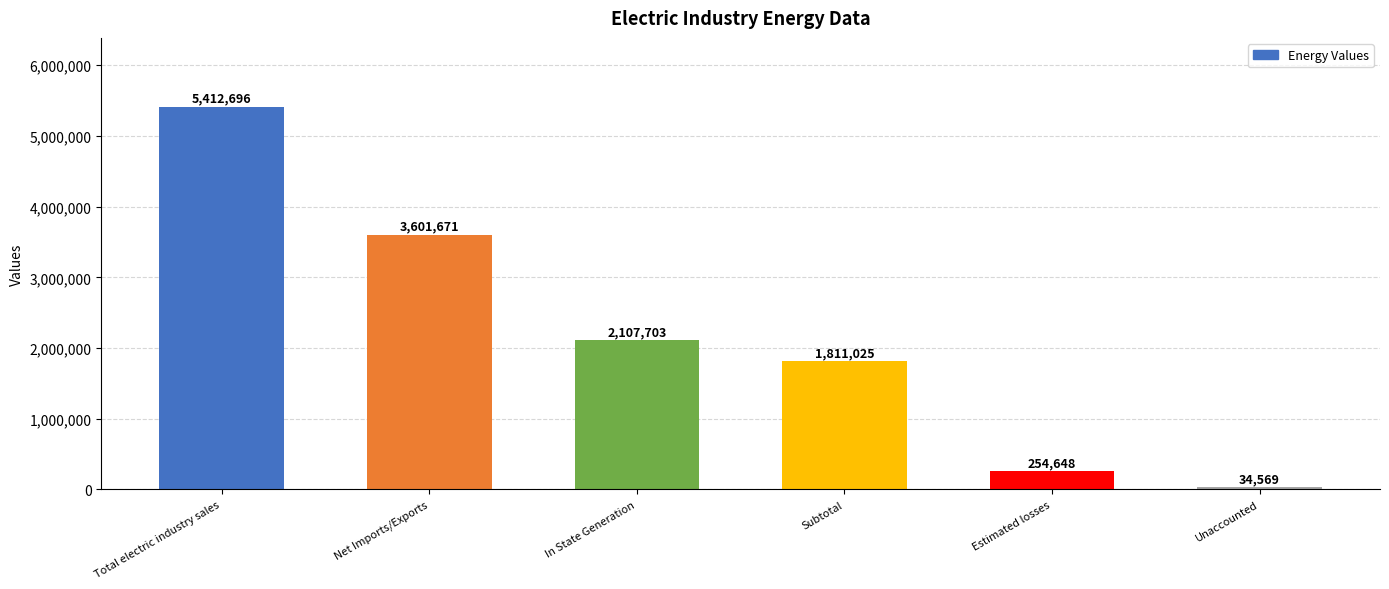

What is the label of the 2nd bar from the right?

Estimated losses